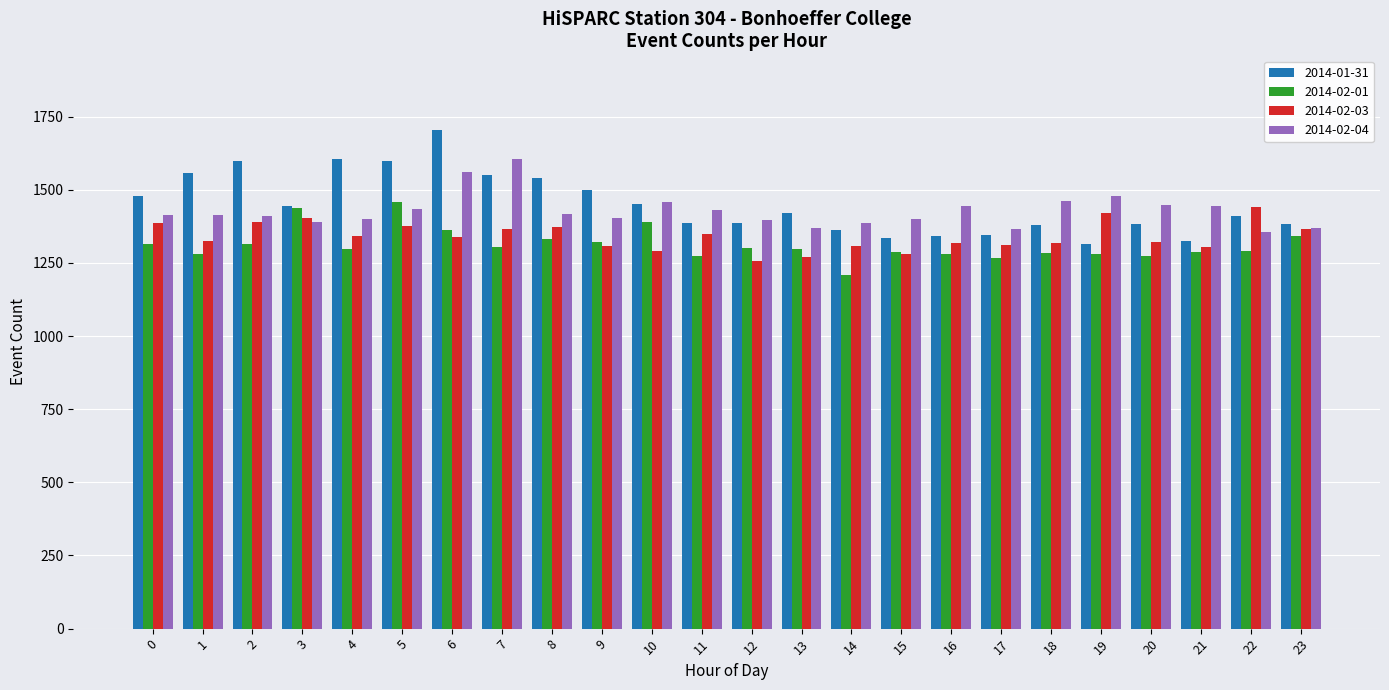

Between 3 and 14, which series saw the biggest shift?

2014-02-01